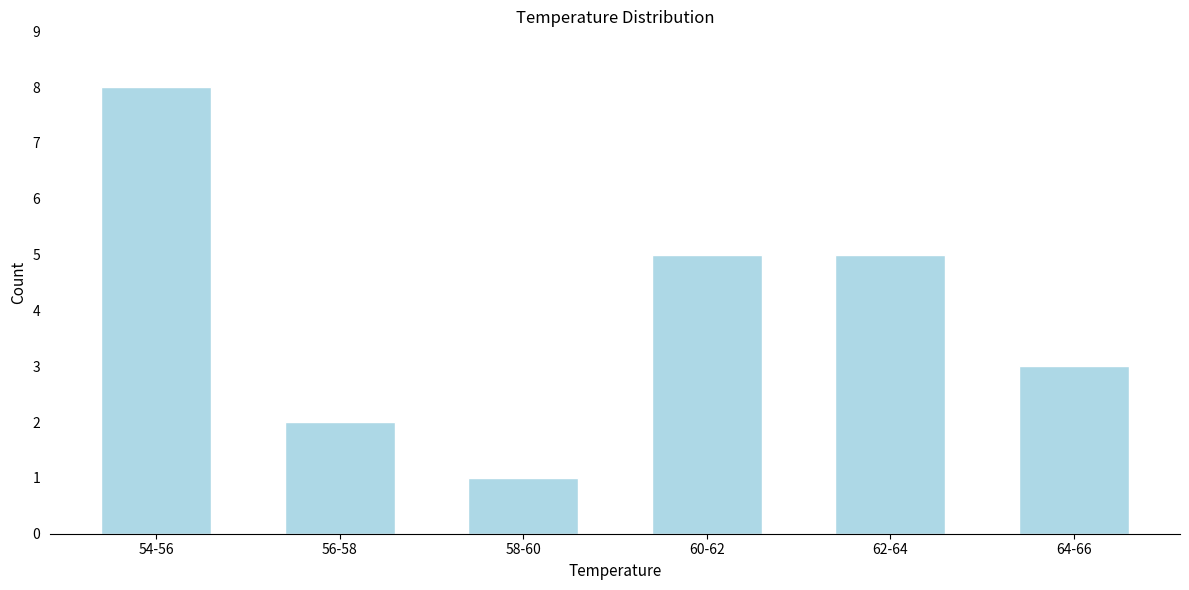

Reading right to left, what are all the values shown in this chart?

3	5	5	1	2	8